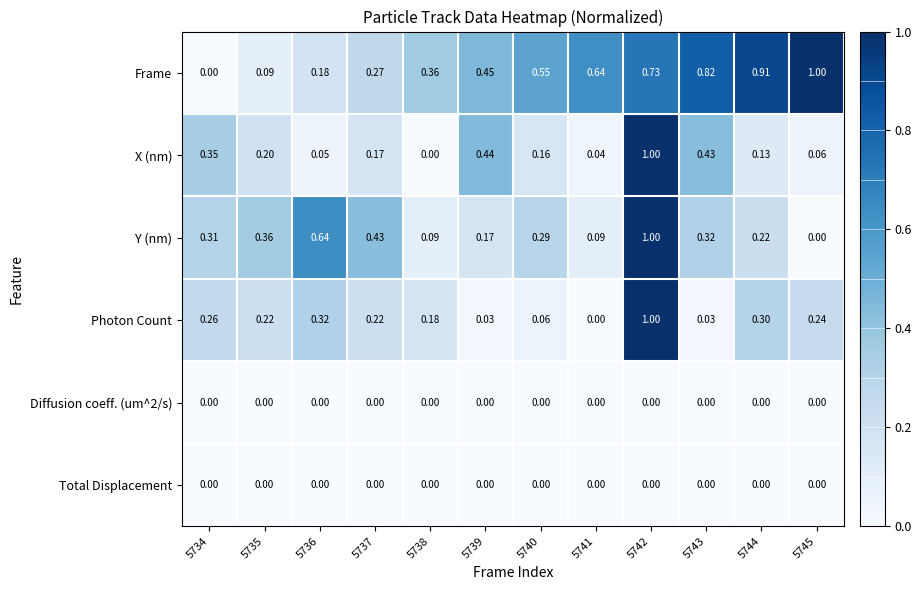

Which series changed the most between 5737 and 5743?

Frame